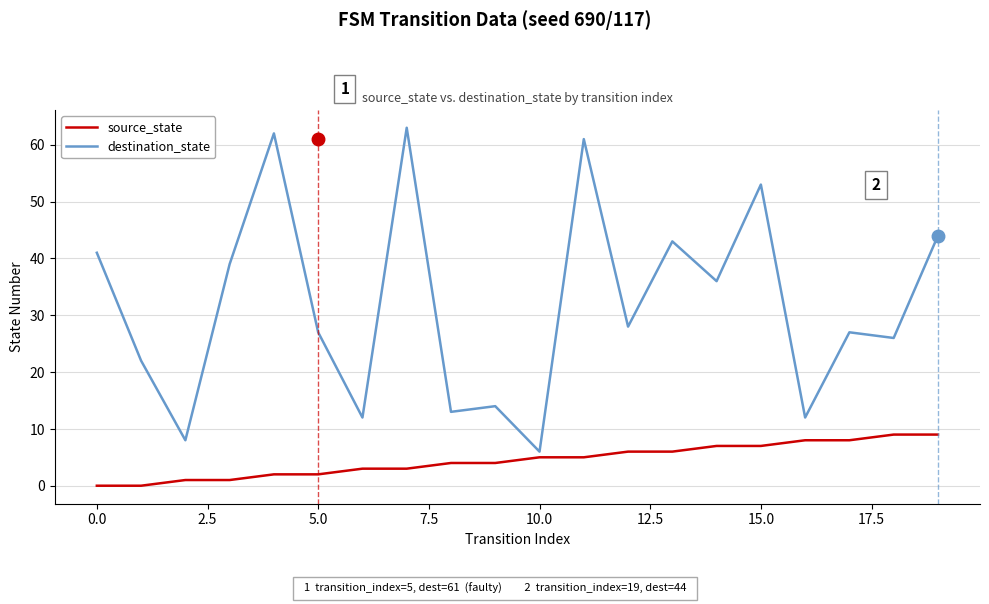

What is the difference between the maximum and minimum values in the destination_state series?

57